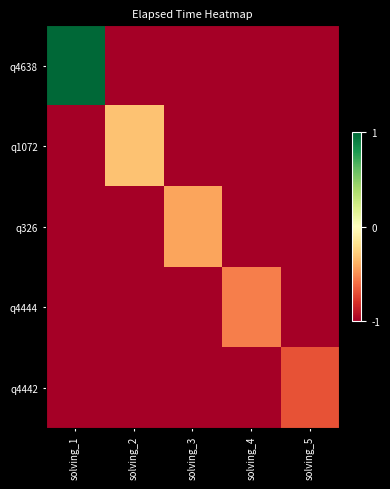

What is the difference between the highest and lowest values at solving_2?

0.7